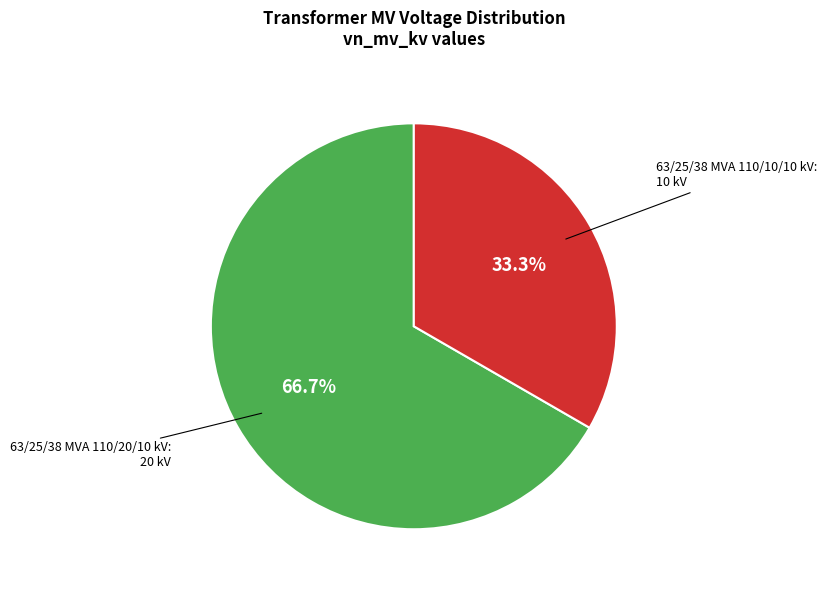

Does any single category account for the majority?

Yes